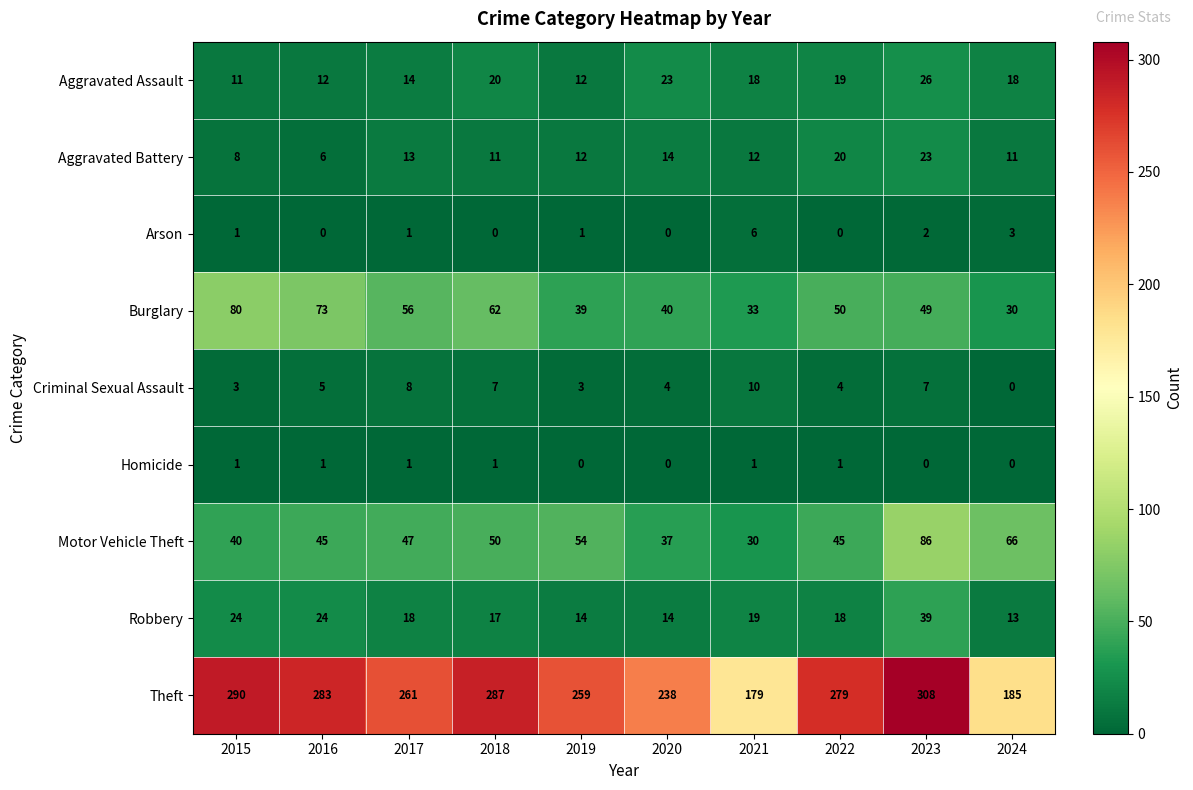

What is the greatest value displayed?

308